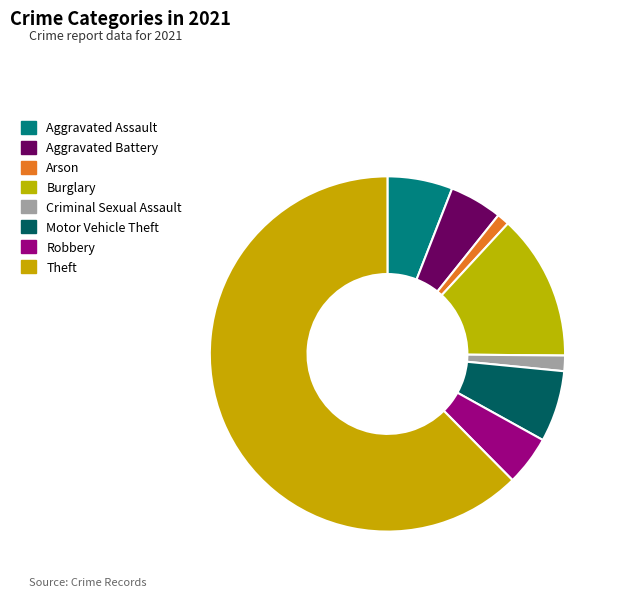

How many segments does this pie chart have?

8